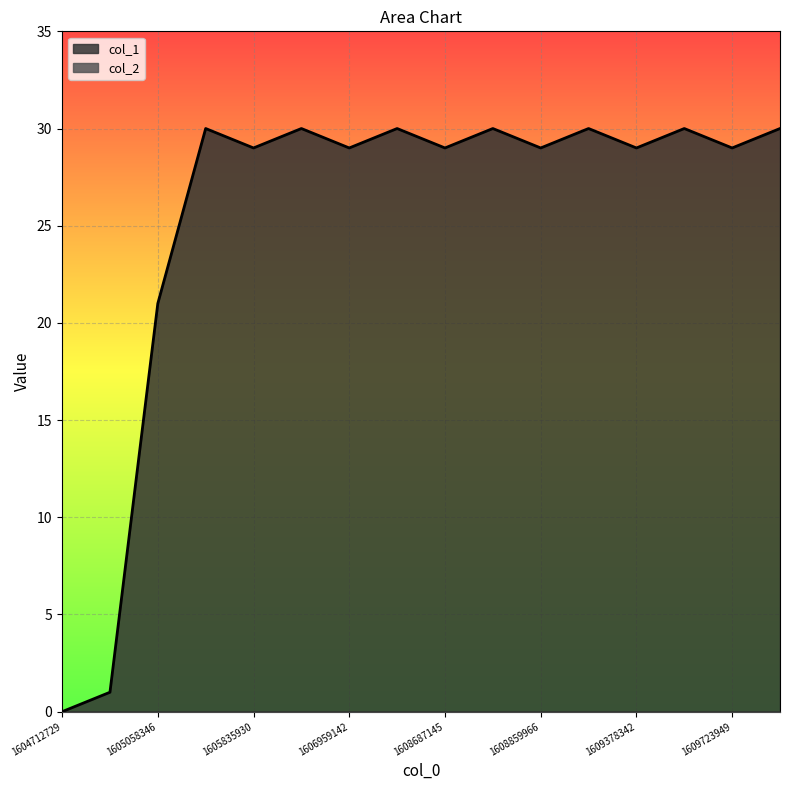

The chart shows a value of 29 at 1609723949. True or false?

True